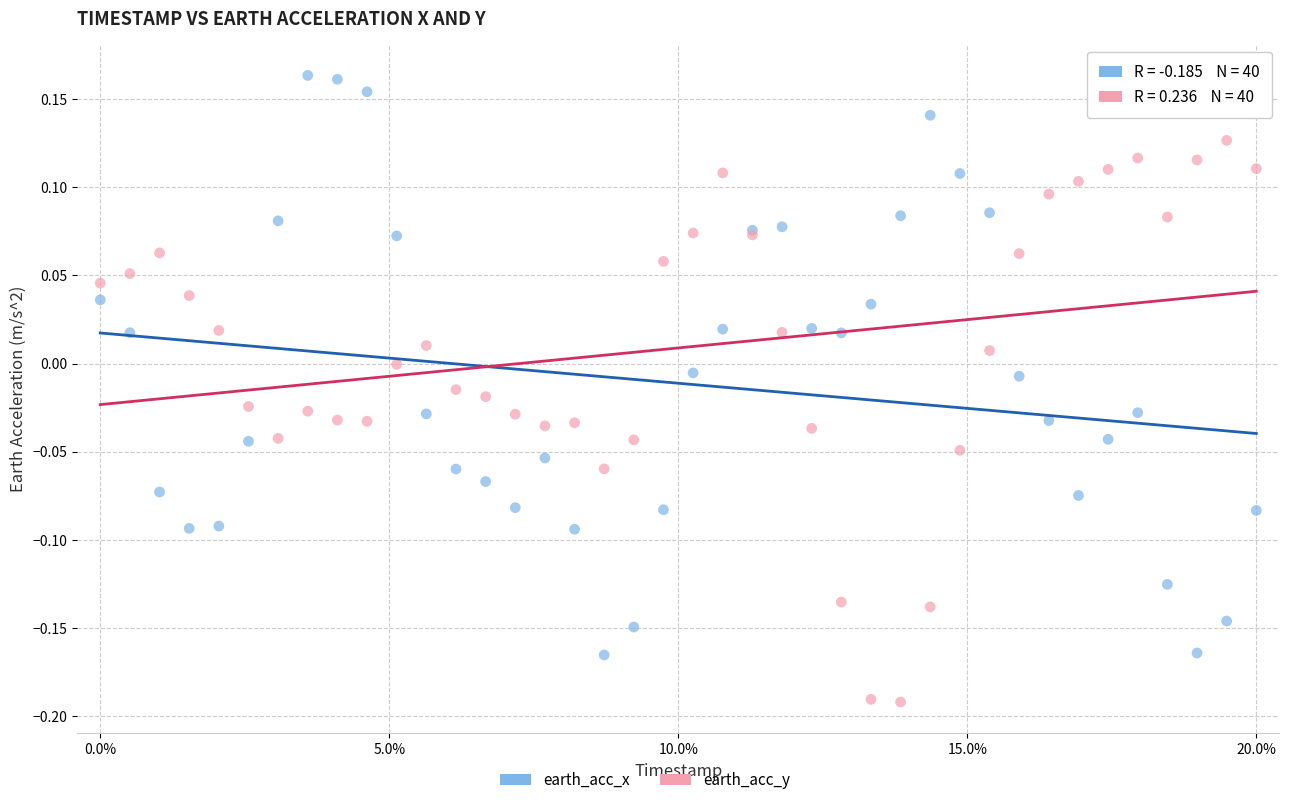

Which series has the widest spread of Y values?

earth_acc_x